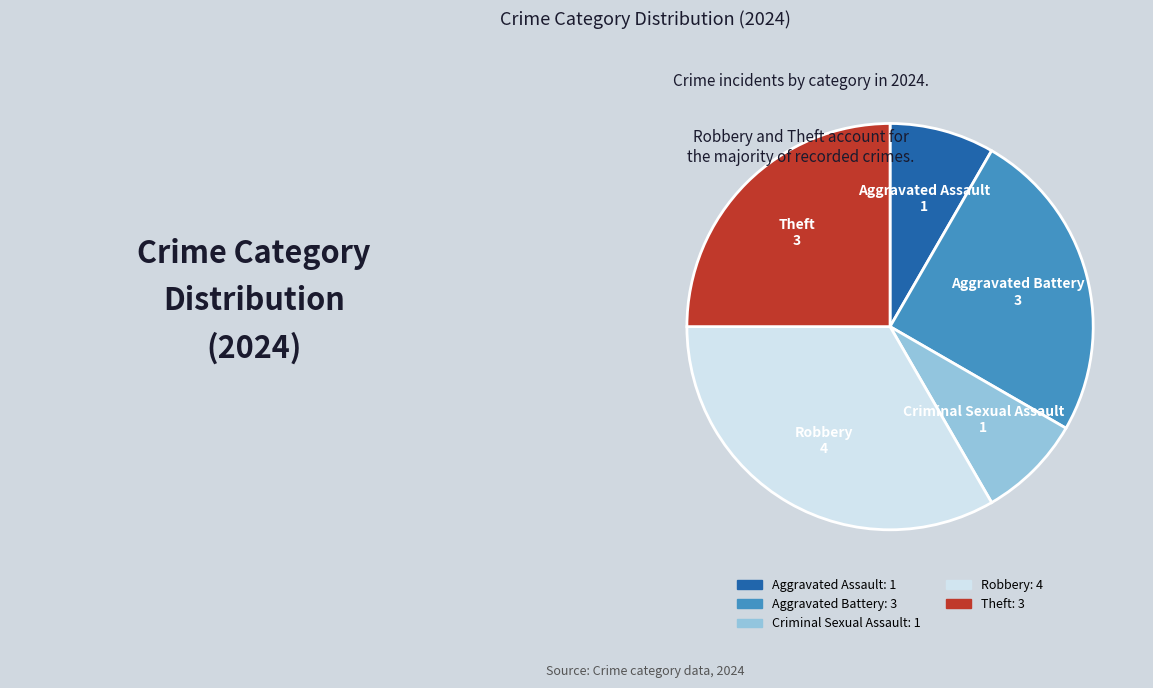

True or false: Theft accounts for 35% of the total.

False